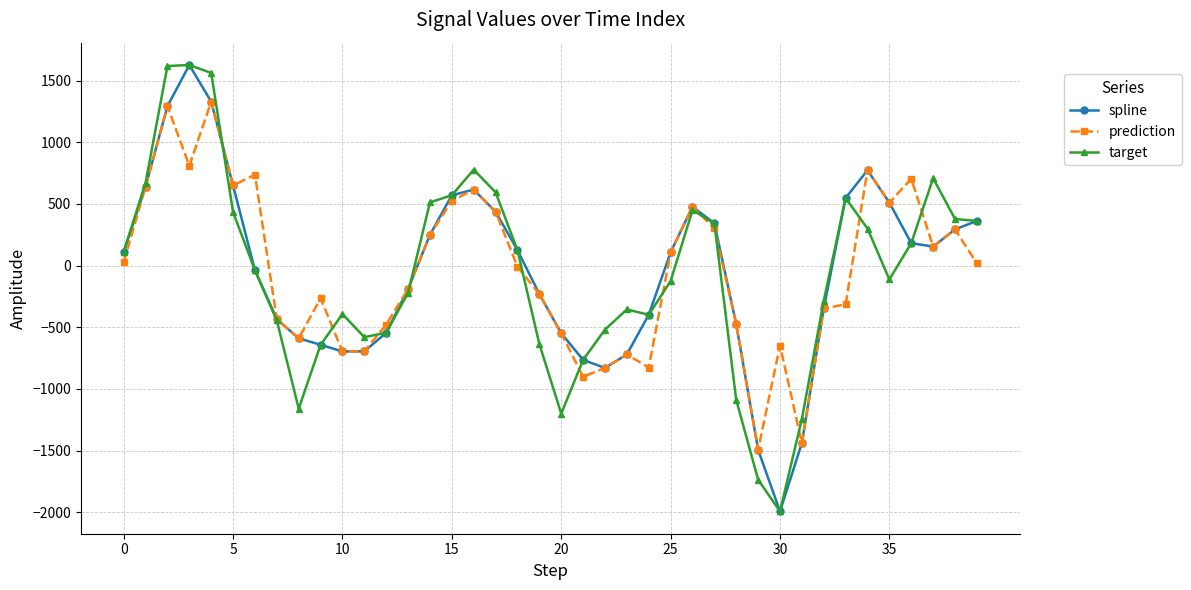

How many values in the prediction series exceed 16?

20